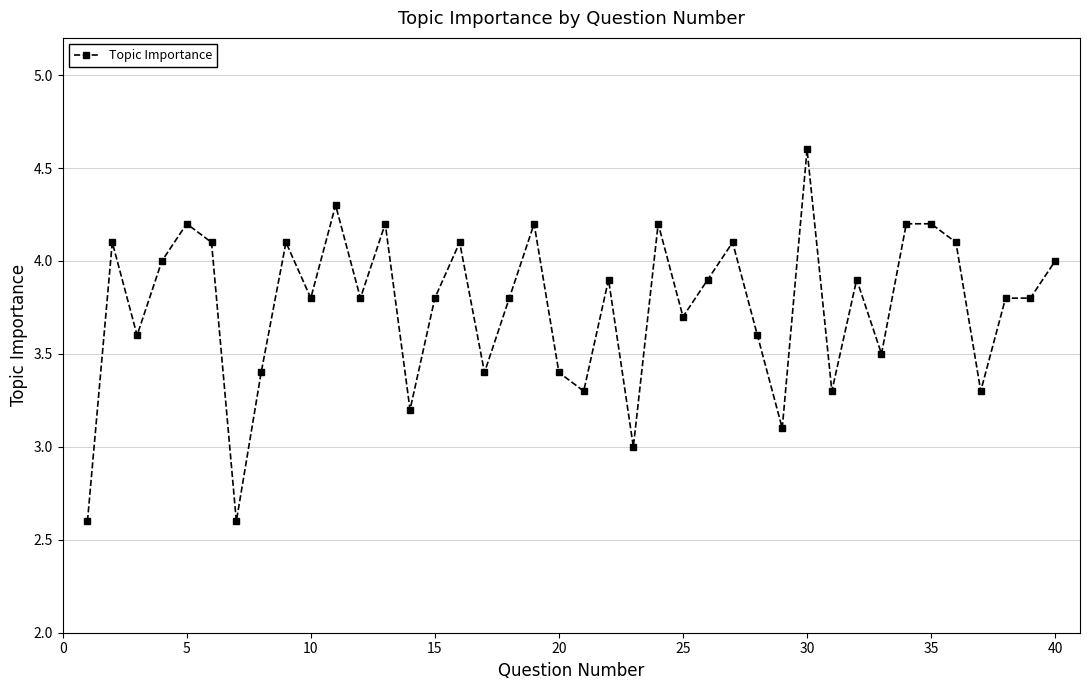

True or false: the data has more than 2 interior local peaks.

True